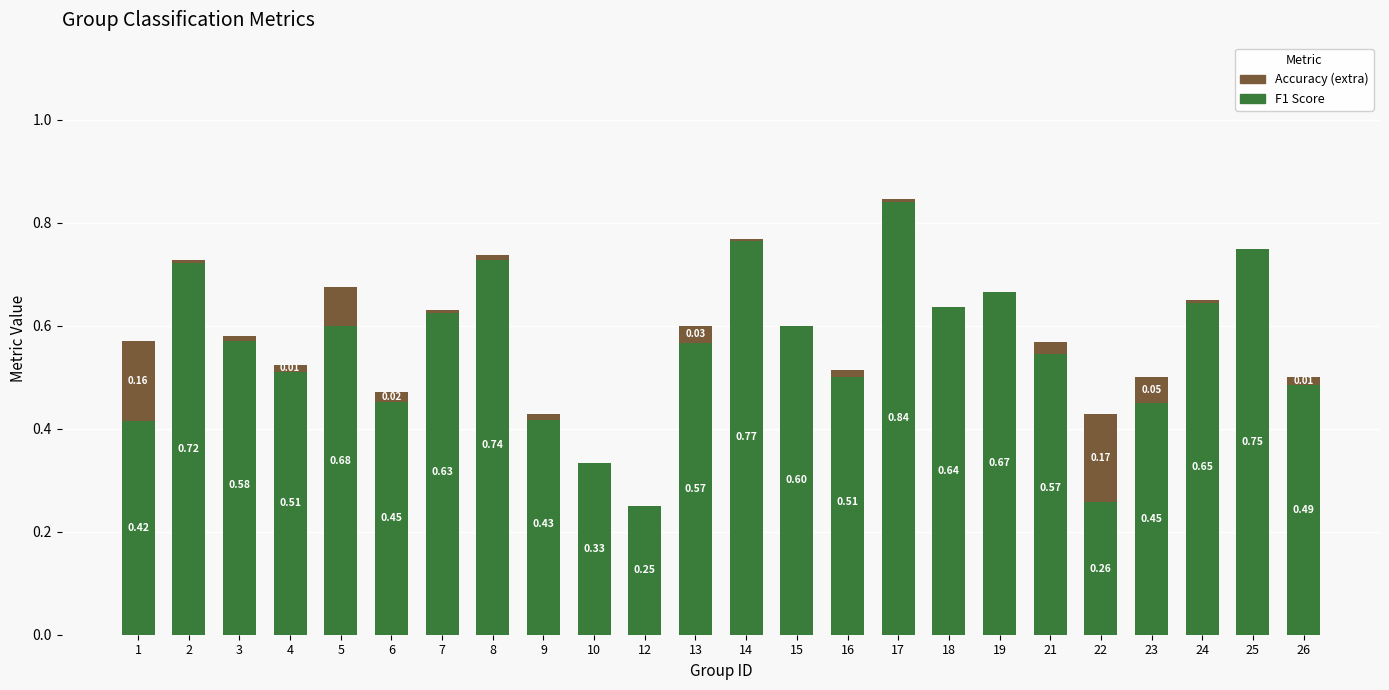

Is it true that Accuracy (extra) equals -0.0 at 3?

True